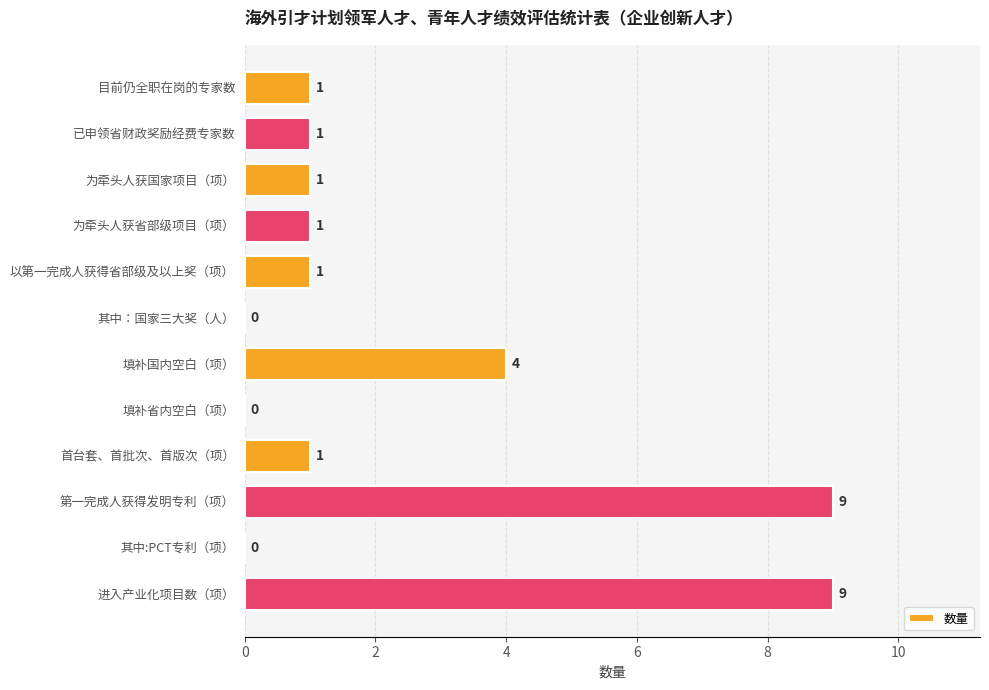

Read the value at 填补国内空白（项）.

4